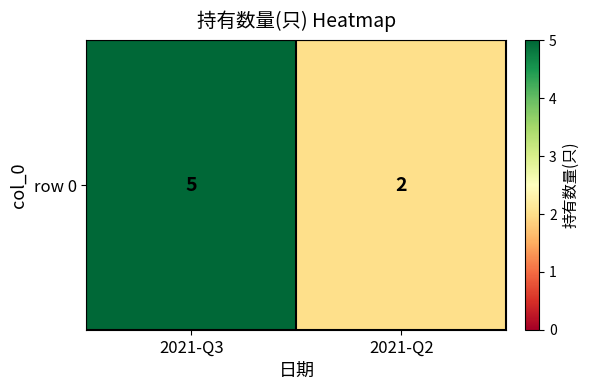

What is the ratio of the value at 2021-Q2 to the value at 2021-Q3?

0.4